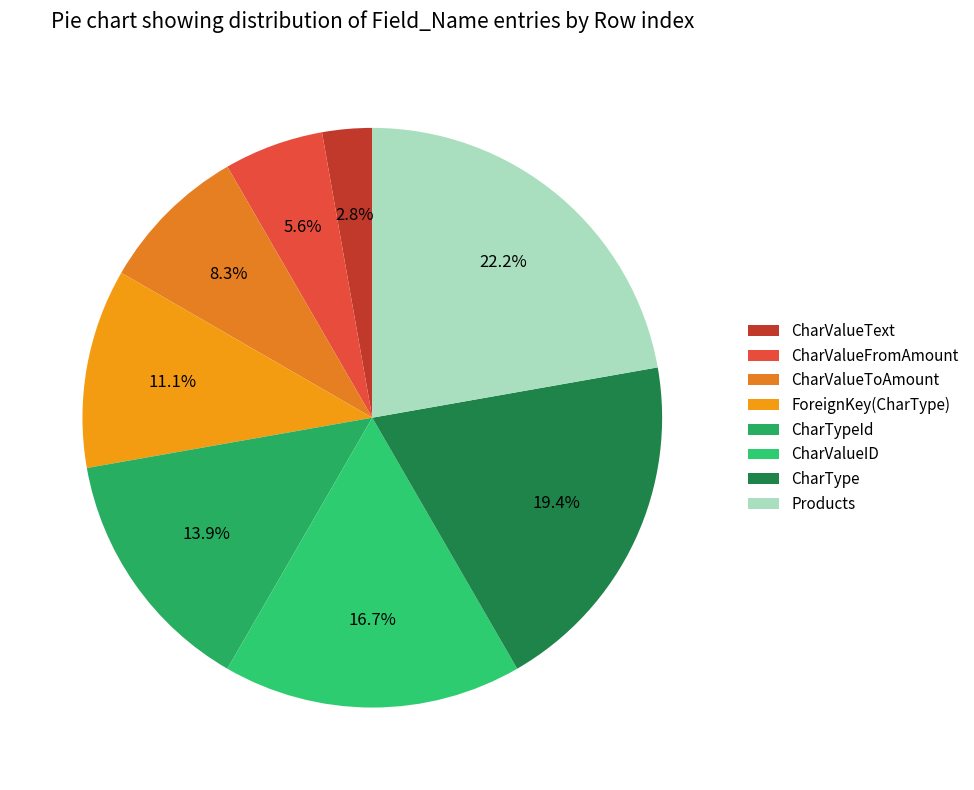

Is CharValueToAmount the majority of the pie?

No